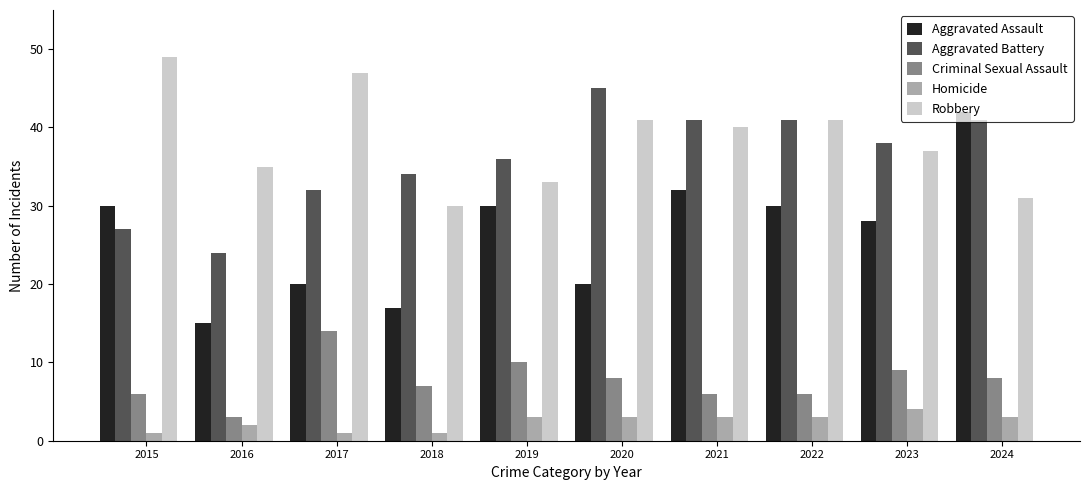

What are all the series names shown in the legend?

Aggravated Assault, Aggravated Battery, Criminal Sexual Assault, Homicide, Robbery